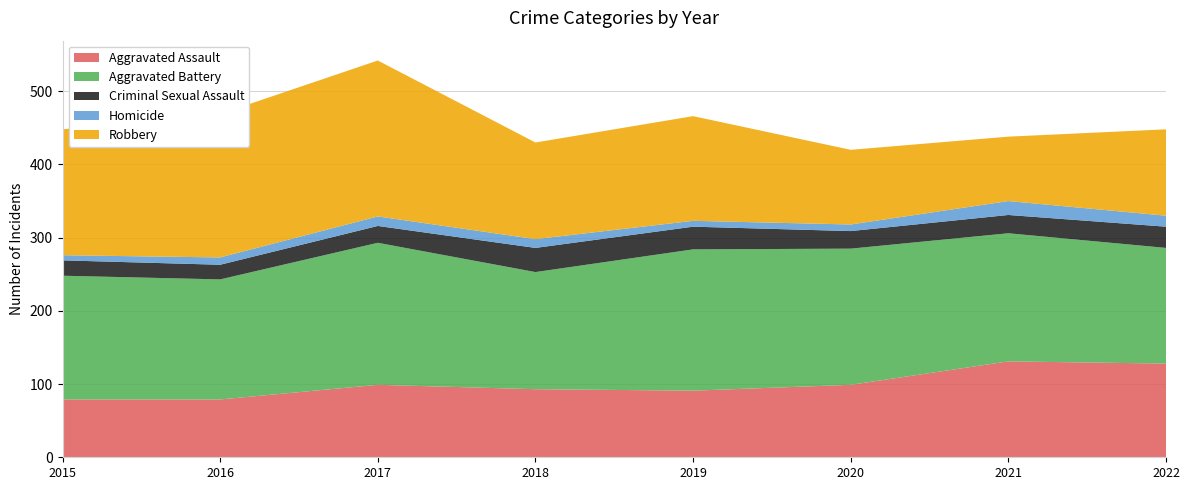

Reading left to right, extract all data points from this chart.

Aggravated Assault: 79	79	99	93	91	99	131	128
Aggravated Battery: 169	164	194	160	193	186	175	158
Criminal Sexual Assault: 21	20	23	33	31	24	25	29
Homicide: 7	10	13	12	8	9	19	15
Robbery: 172	196	213	132	143	102	88	118